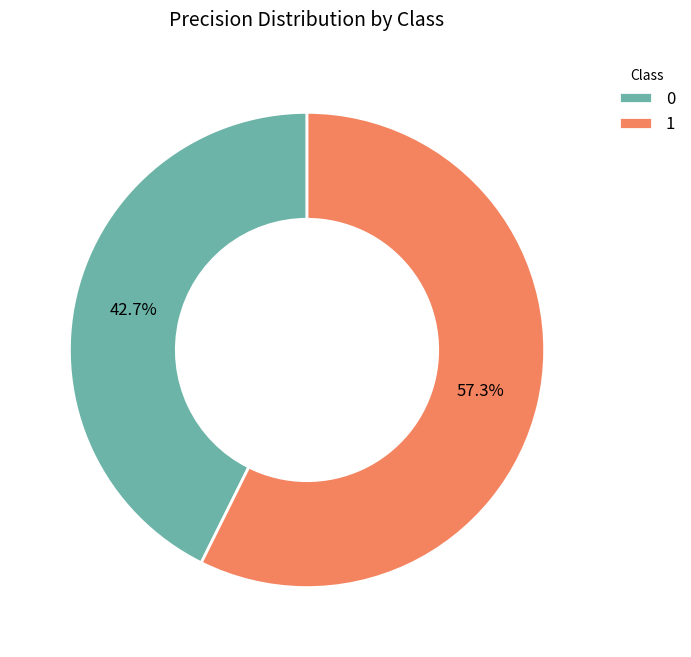

How many slices are in this pie chart?

2